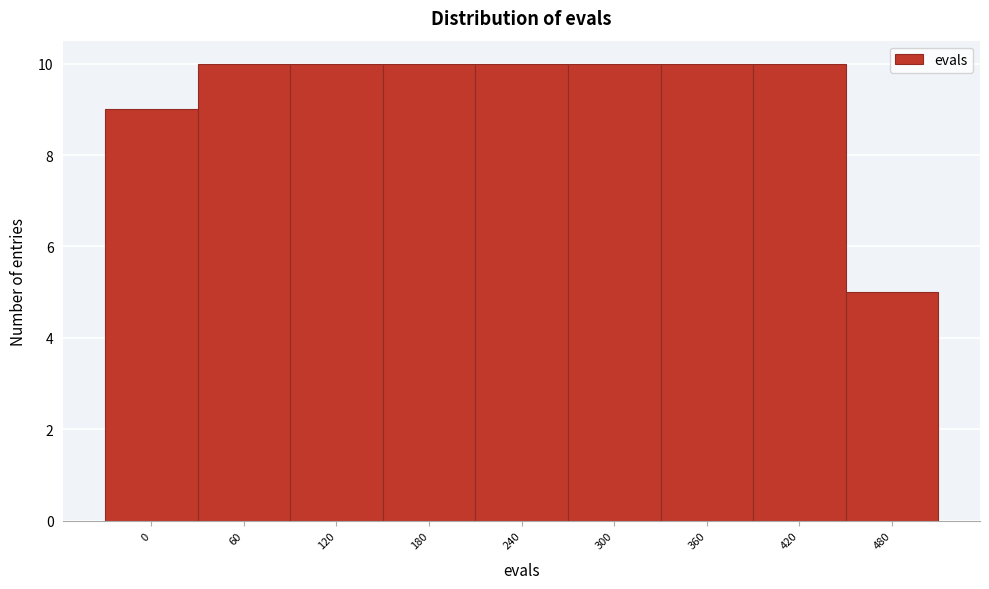

Reading left to right, what are all the values shown in this chart?

9	10	10	10	10	10	10	10	5